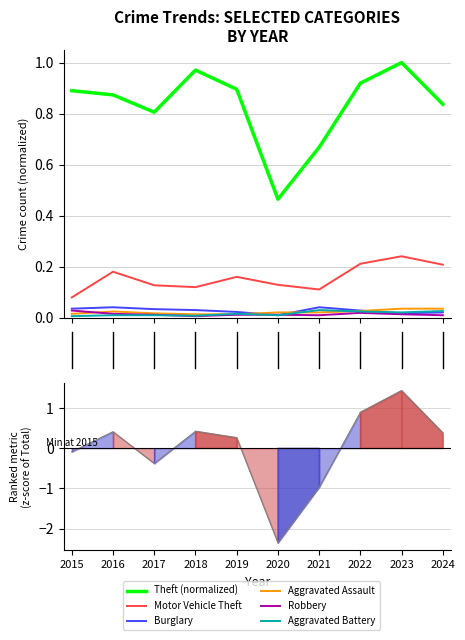

Does the chart display data point markers on the line(s)?

No